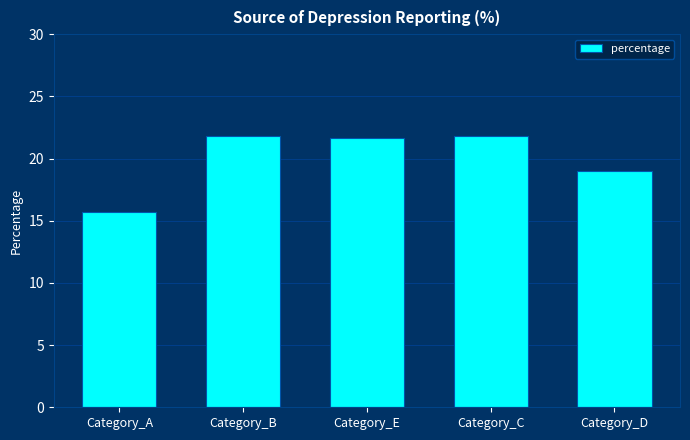

The value at Category_D is 19.0. True or false?

True